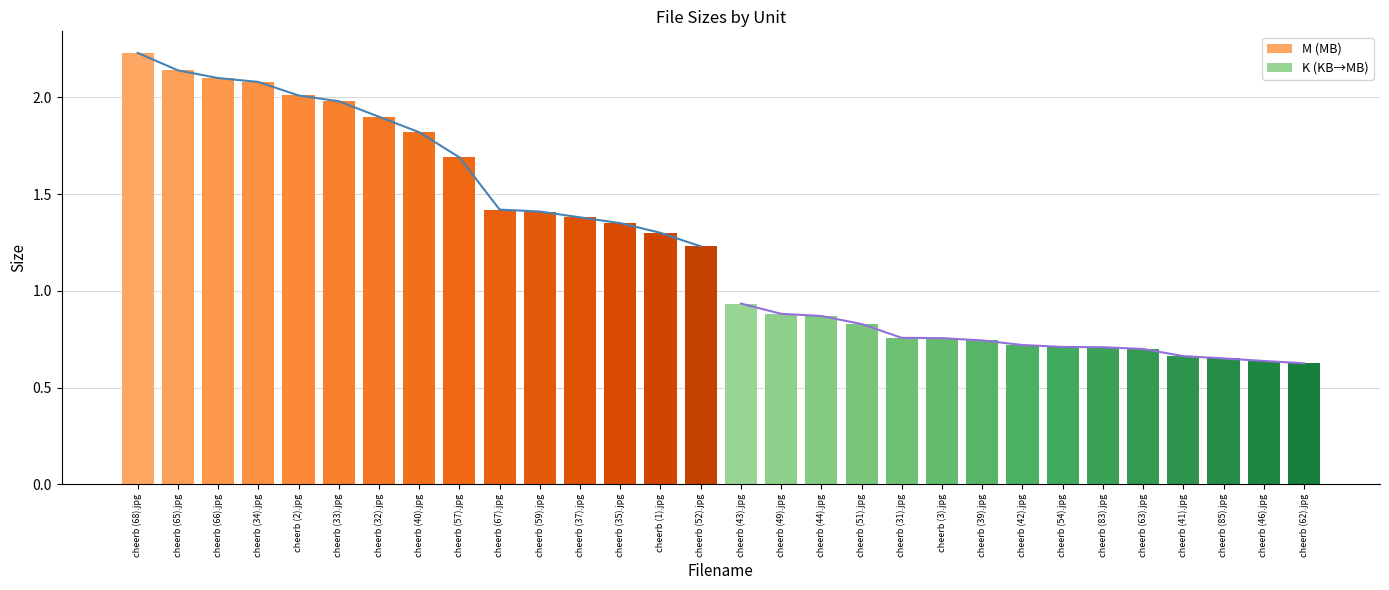

What is the sum of the M (MB) values at cheerb (33).jpg and cheerb (35).jpg?

3.3